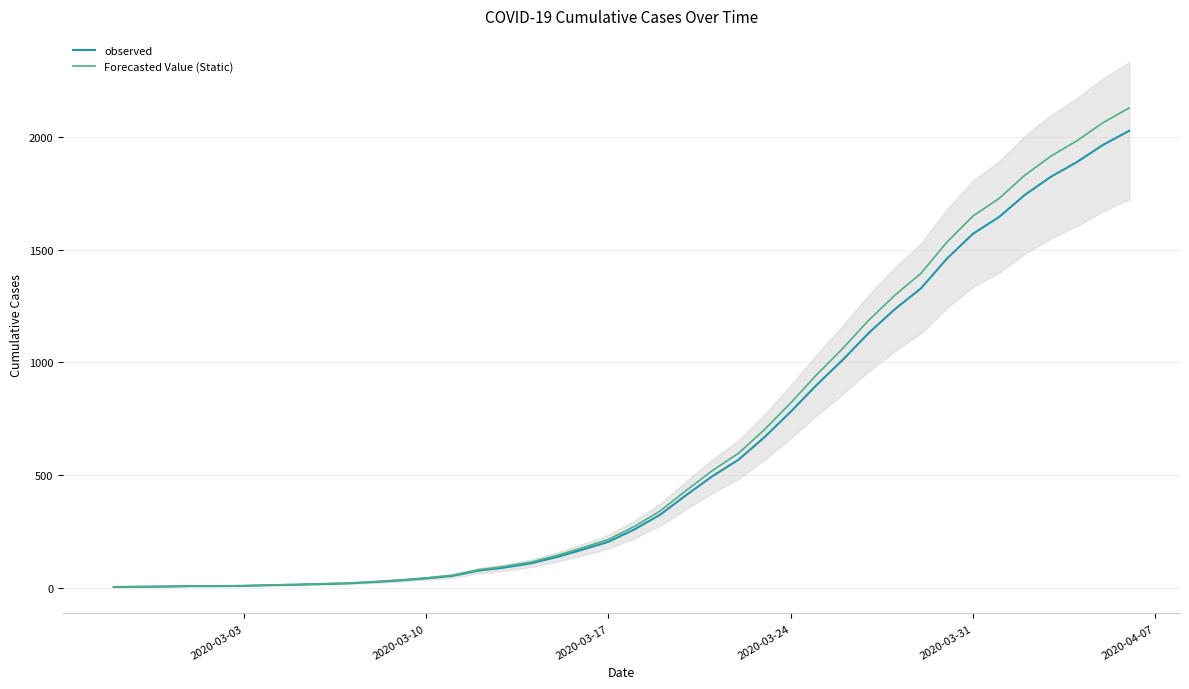

True or false: Forecasted Value (Static) has a value of 23.9 at 6.

False